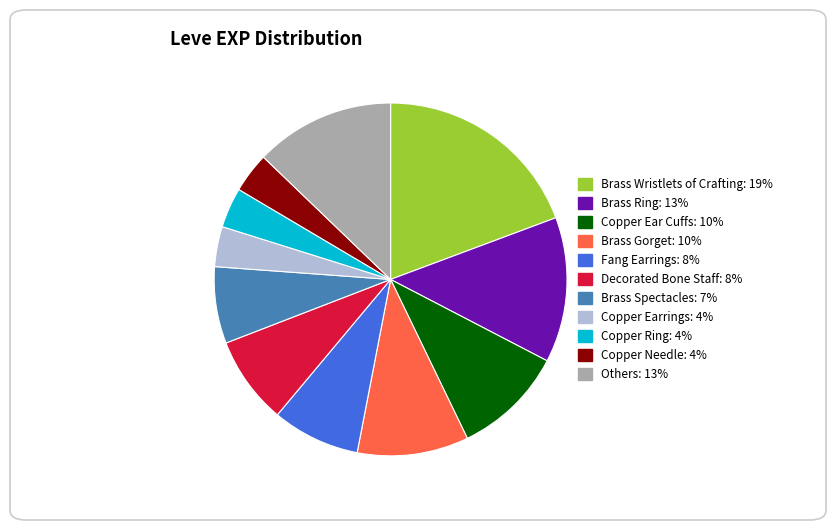

How many slices are in this pie chart?

11